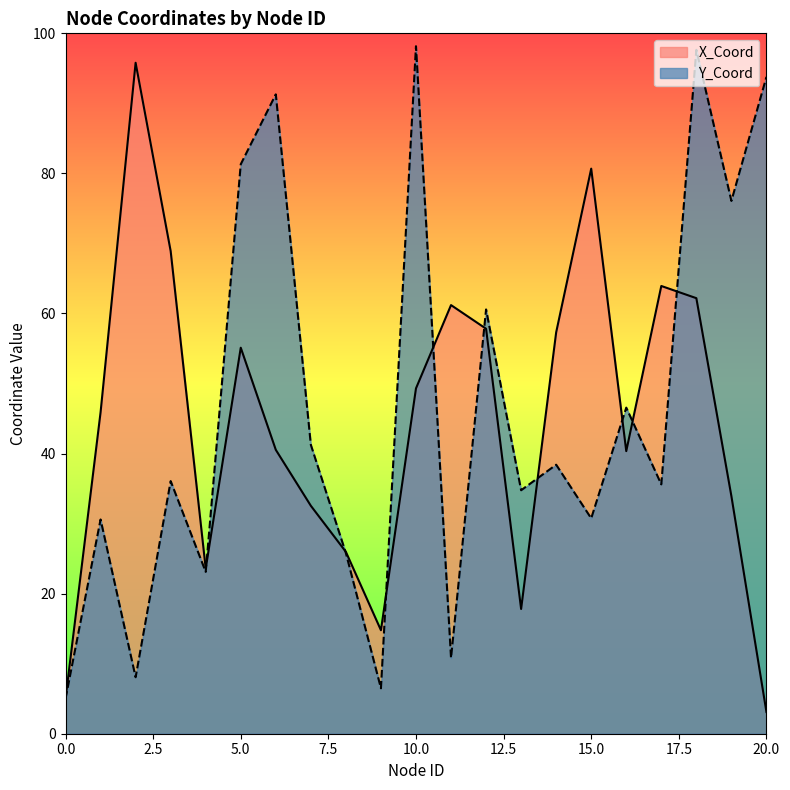

Reading left to right, list all the values displayed in this chart.

X_Coord: 0=5.0	1=45.9	2=95.8	3=68.9	4=23.6	5=55.1	6=40.5	7=32.5	8=26.0	9=14.8	10=49.3	11=61.2	12=57.8	13=17.8	14=57.3	15=80.7	16=40.4	17=63.9	18=62.2	19=33.9	20=3.1
Y_Coord: 0=5.0	1=30.6	2=8.1	3=36.1	4=23.1	5=81.3	6=91.3	7=41.2	8=25.8	9=6.5	10=98.2	11=10.8	12=60.6	13=34.8	14=38.4	15=30.7	16=46.6	17=35.6	18=97.6	19=76.1	20=93.8